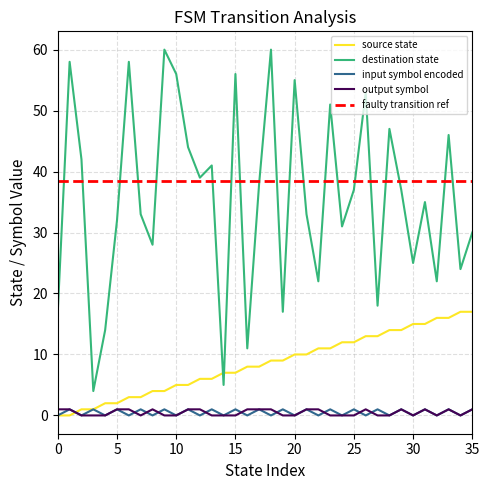

What is the lowest value of the destination state series?

4.0